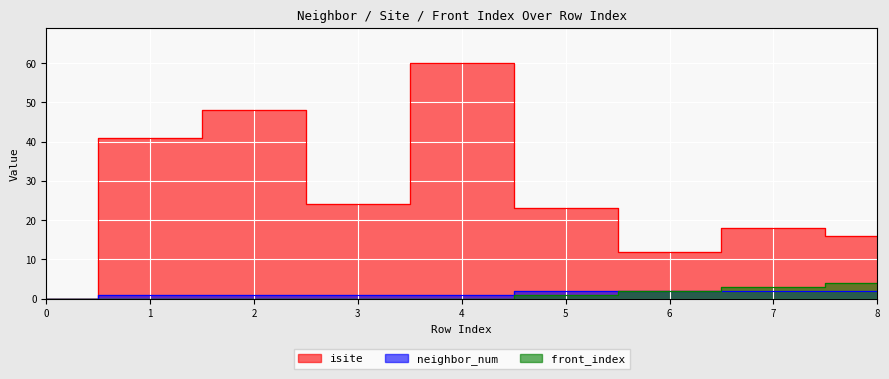

What is the sum of the neighbor_num values at 3 and 0?

1